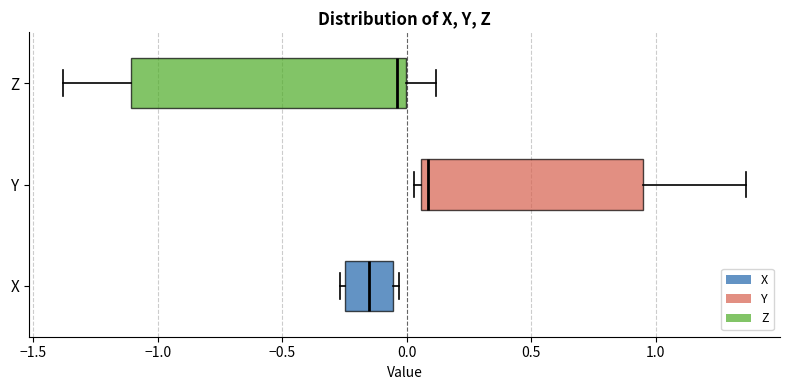

Reading bottom to top, read every box against the x-axis: the position of its median line, the range the box covers, and the ends of its whiskers. The values are not printed on the chart, so give them approximately, as read against the axis.

X: median -0.15, box -0.25 to -0.05, whiskers -0.25 (just left of the box's left edge) to -0.05 (just right of the box's right edge)
Y: median 0.10, box 0.05 to 0.95, whiskers 0.05 (just left of the box's left edge) to 1.35
Z: median -0.05, box -1.10 to 0.00, whiskers -1.40 to 0.10